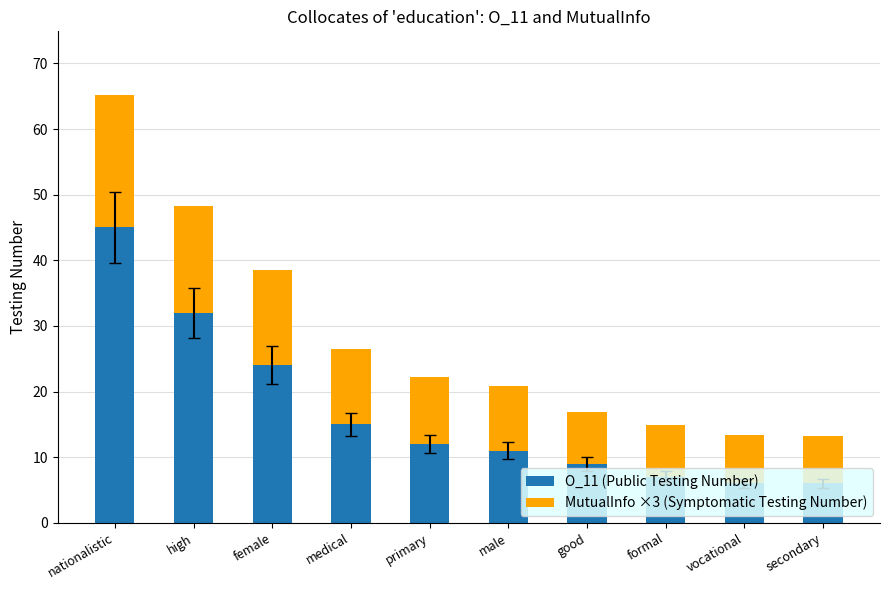

At which category is the sum across all series the highest?

nationalistic